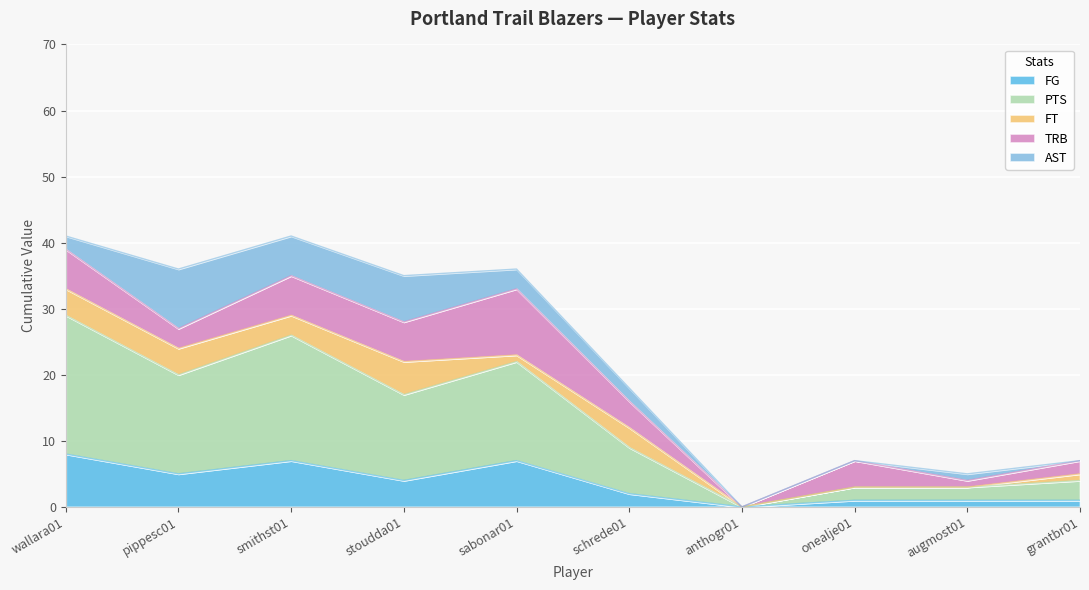

What is the maximum value for FT?

5